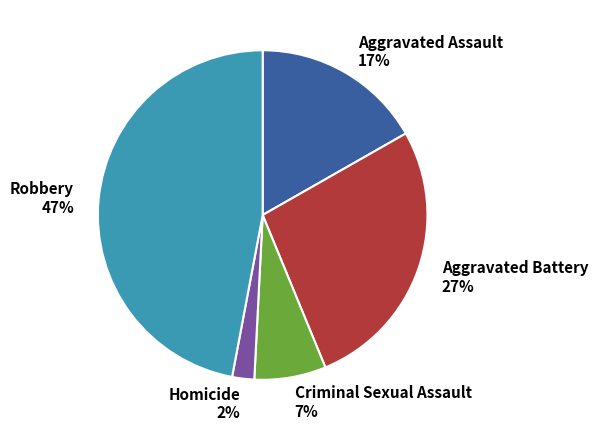

Which has a higher value, Robbery or Aggravated Assault?

Robbery